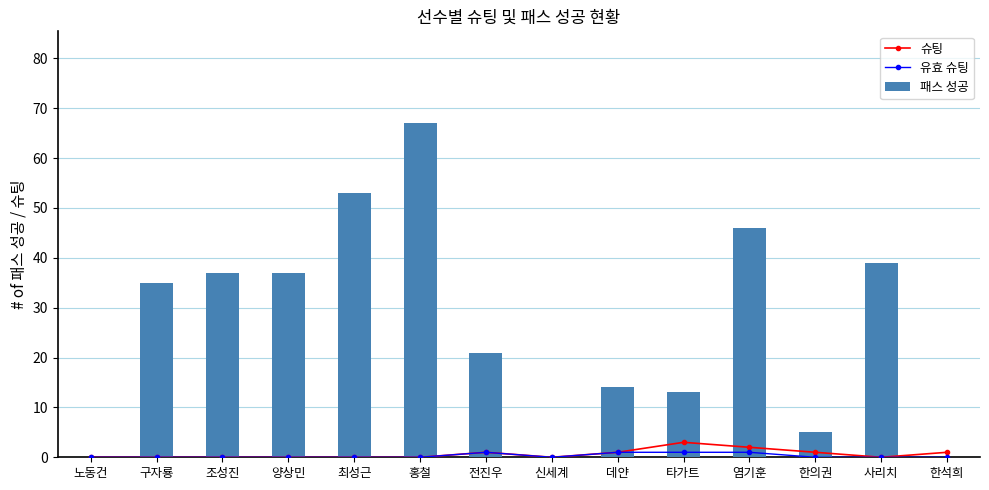

What is the average value of the 슈팅 series?

1